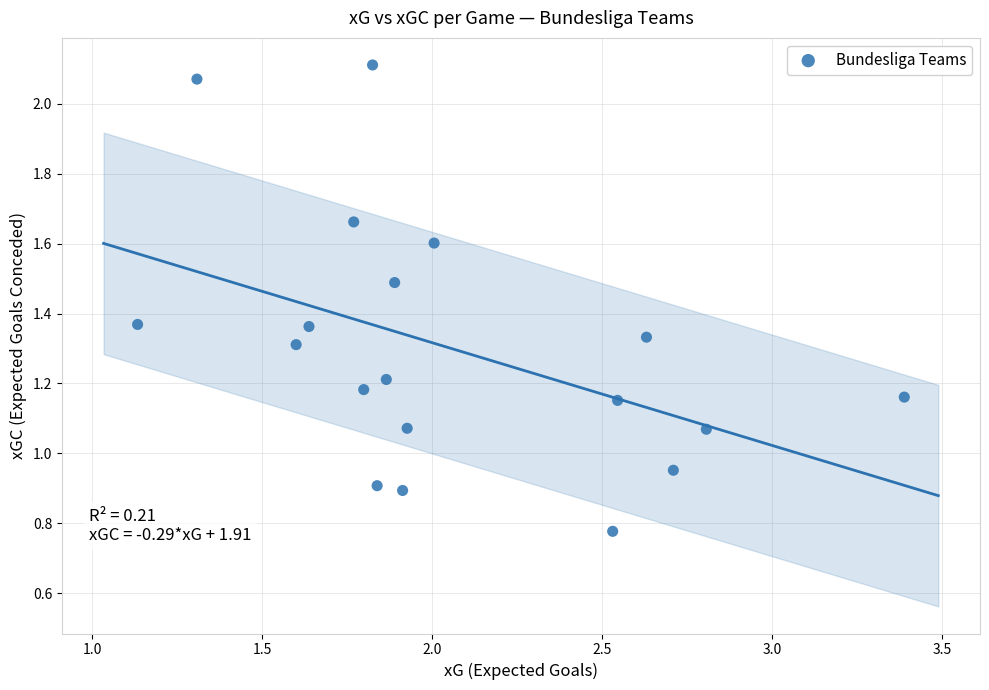

What is the range of X values (max minus min)?

2.3